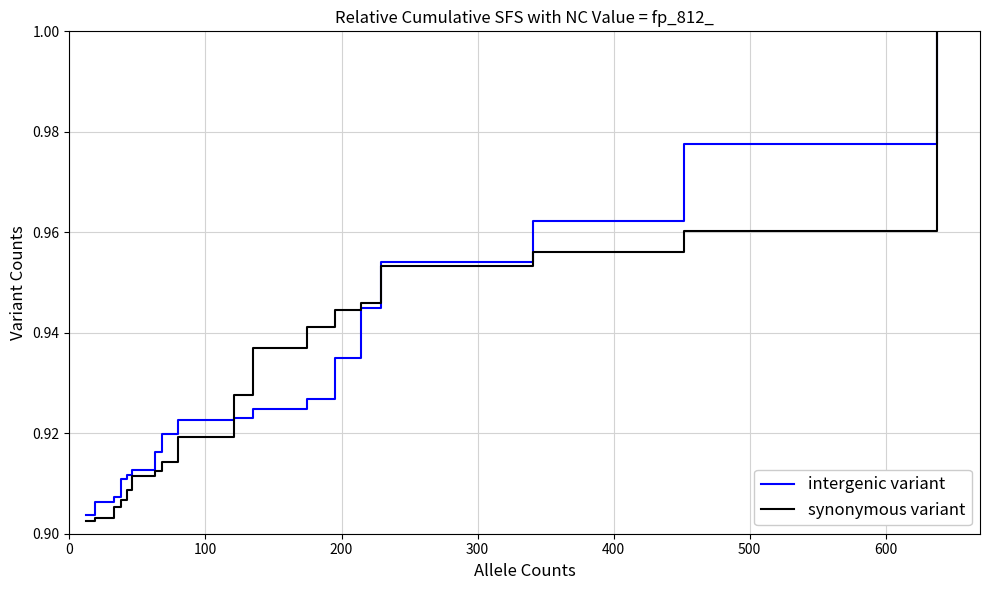

What is the maximum value for Align Len?

1.0